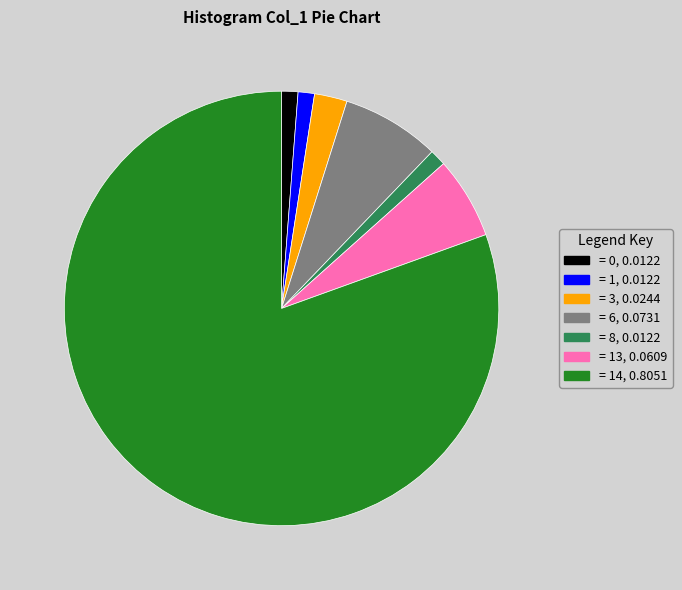

How many segments does this pie chart have?

7